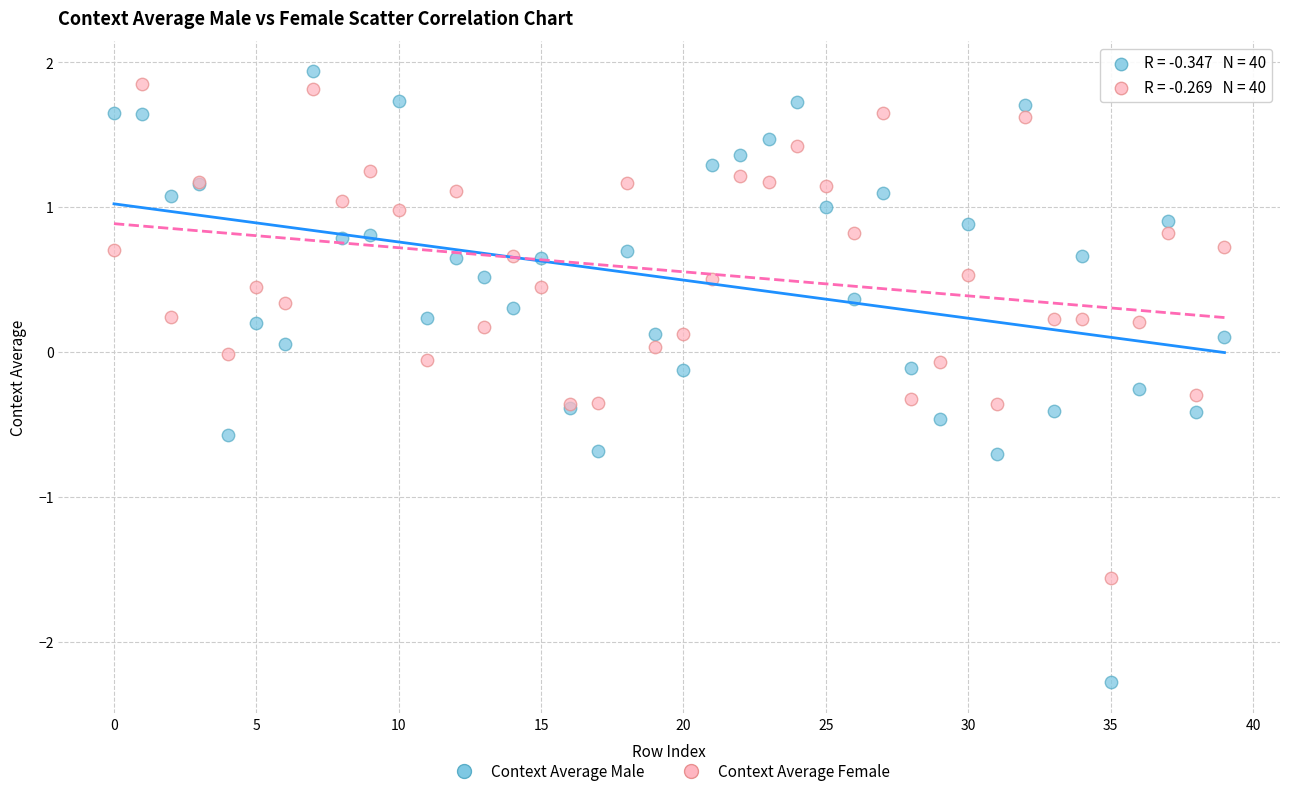

Which series has the widest spread of Y values?

Context Average Male